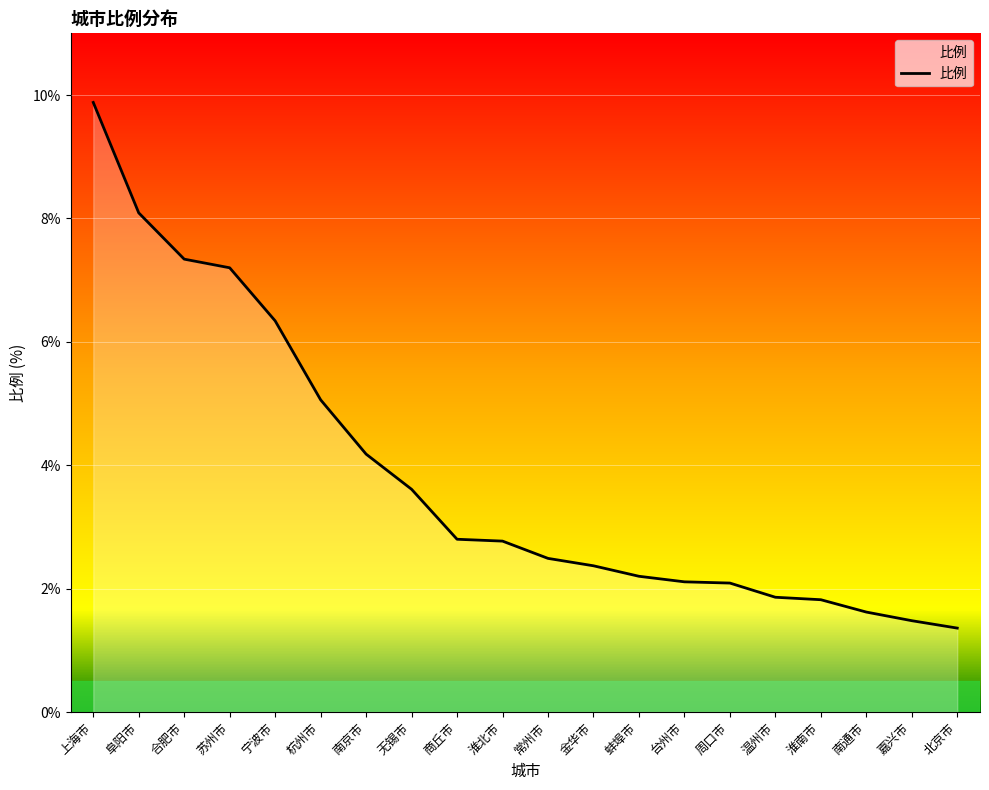

True or false: the data has more than 2 interior local peaks.

False